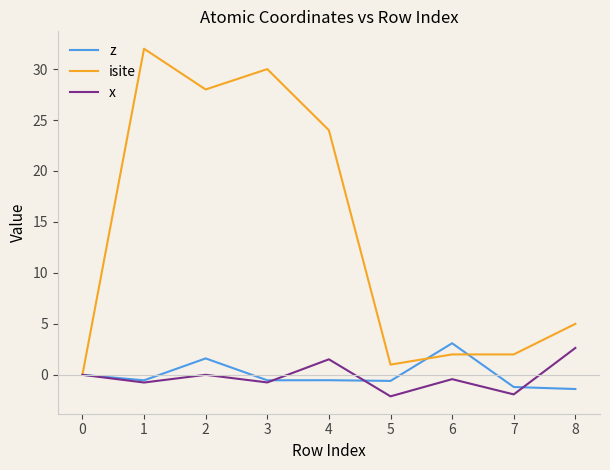

True or false: z has more than 0 points higher than both neighbors.

True